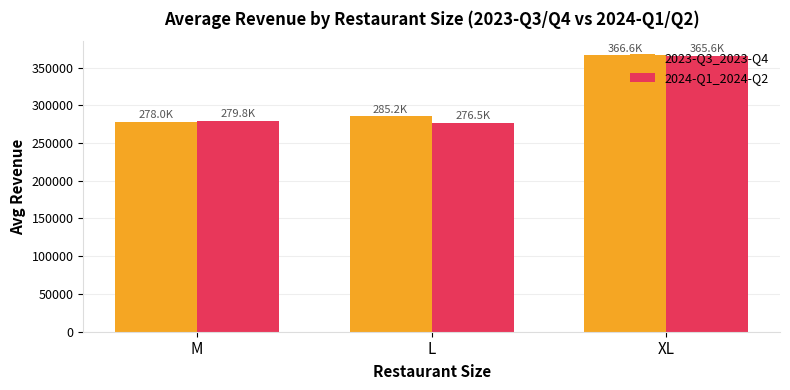

What is the smallest value displayed?

276486.8